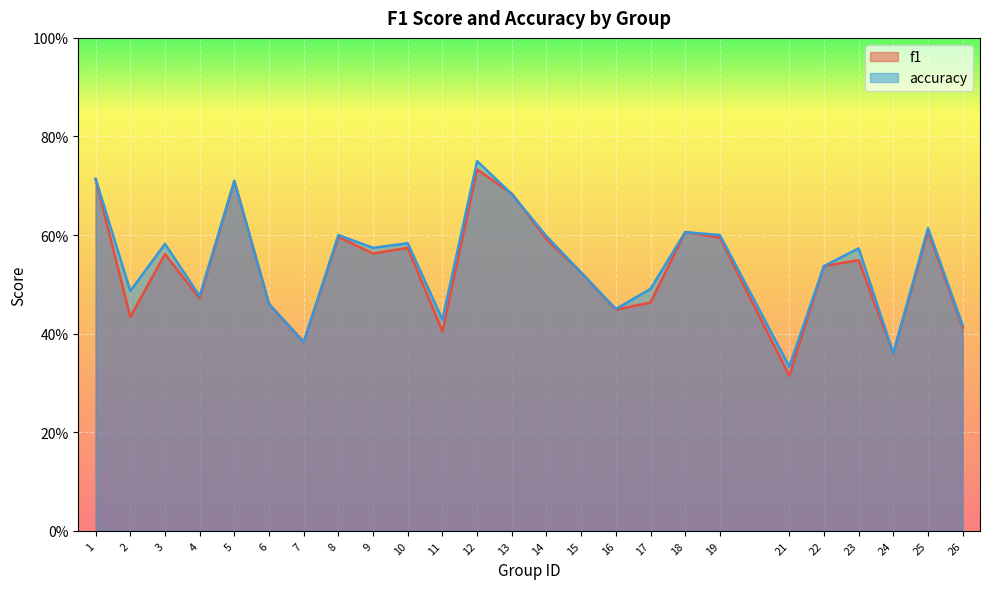

What is the sum of all f1 values?

13.3